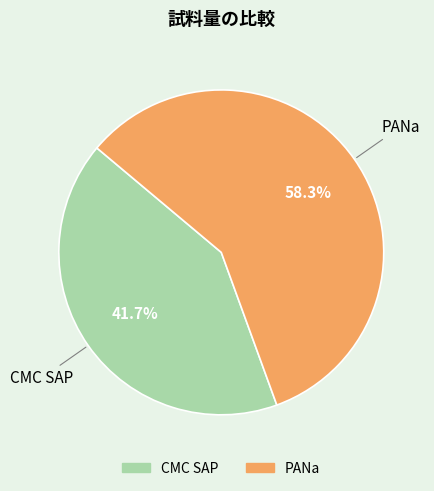

To the nearest percent, what is the difference between the CMC SAP and PANa slice percentages?

17%